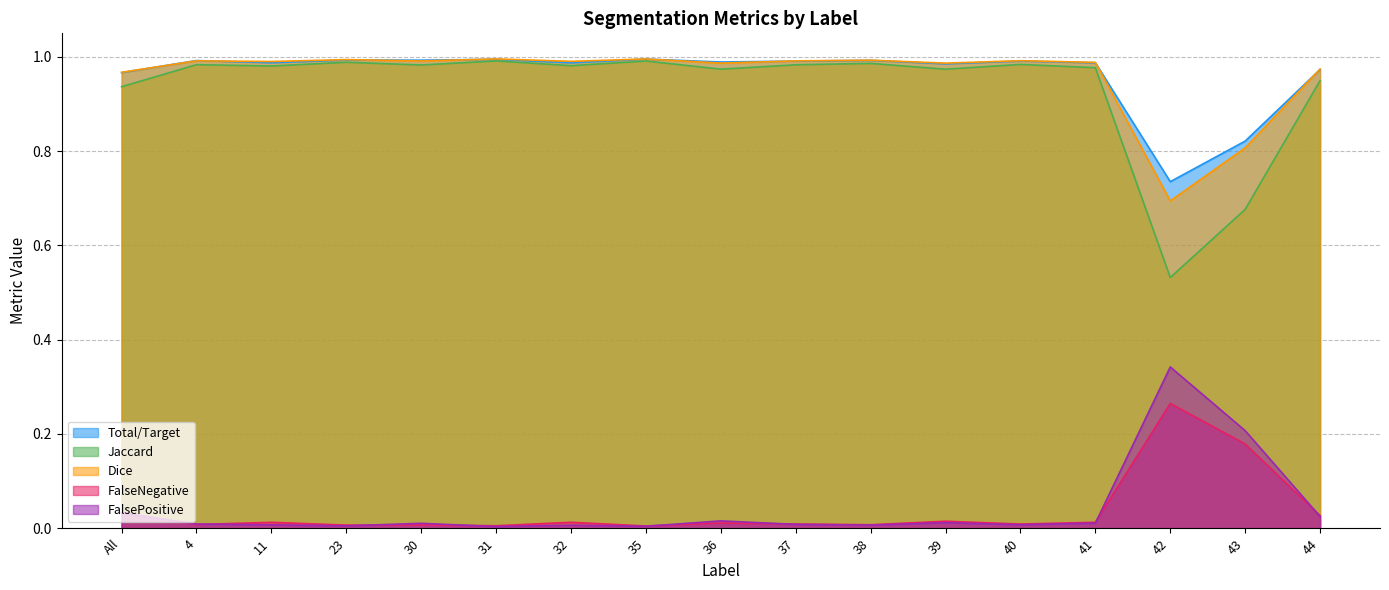

Reading right to left, transcribe all the data shown in this chart.

Total/Target: 44=1.0	43=0.8	42=0.7	41=1.0	40=1.0	39=1.0	38=1.0	37=1.0	36=1.0	35=1.0	32=1.0	31=1.0	30=1.0	23=1.0	11=1.0	4=1.0	All=1.0
Jaccard: 44=0.9	43=0.7	42=0.5	41=1.0	40=1.0	39=1.0	38=1.0	37=1.0	36=1.0	35=1.0	32=1.0	31=1.0	30=1.0	23=1.0	11=1.0	4=1.0	All=0.9
Dice: 44=1.0	43=0.8	42=0.7	41=1.0	40=1.0	39=1.0	38=1.0	37=1.0	36=1.0	35=1.0	32=1.0	31=1.0	30=1.0	23=1.0	11=1.0	4=1.0	All=1.0
FalseNegative: 44=0.0	43=0.2	42=0.3	41=0.0	40=0.0	39=0.0	38=0.0	37=0.0	36=0.0	35=0.0	32=0.0	31=0.0	30=0.0	23=0.0	11=0.0	4=0.0	All=0.0
FalsePositive: 44=0.0	43=0.2	42=0.3	41=0.0	40=0.0	39=0.0	38=0.0	37=0.0	36=0.0	35=0.0	32=0.0	31=0.0	30=0.0	23=0.0	11=0.0	4=0.0	All=0.0